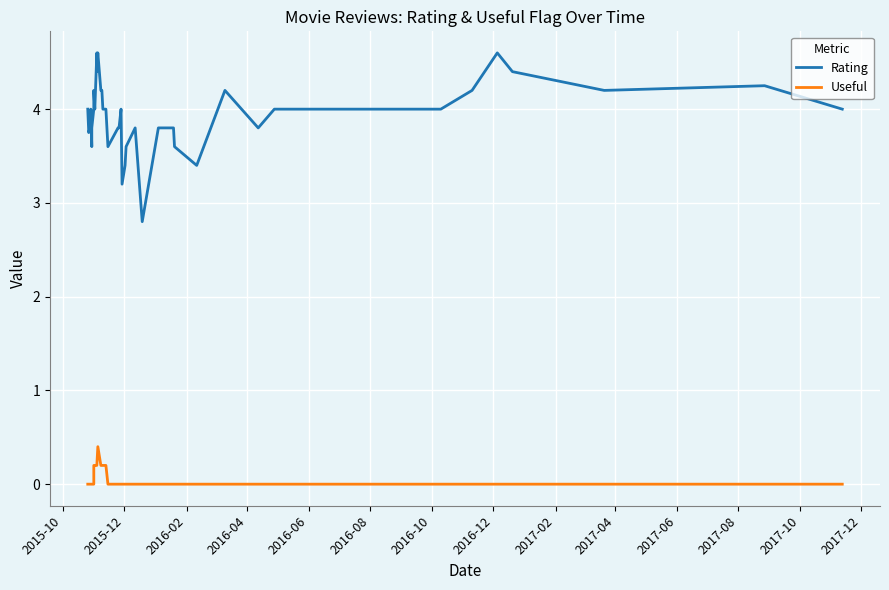

True or false: Rating and Useful intersect in this chart.

False